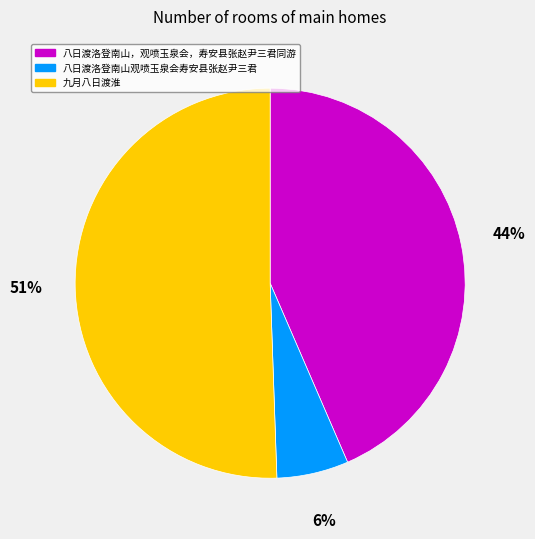

Do 九月八日渡淮 and 八日渡洛登南山观喷玉泉会寿安县张赵尹三君 together represent more than half of the pie?

Yes